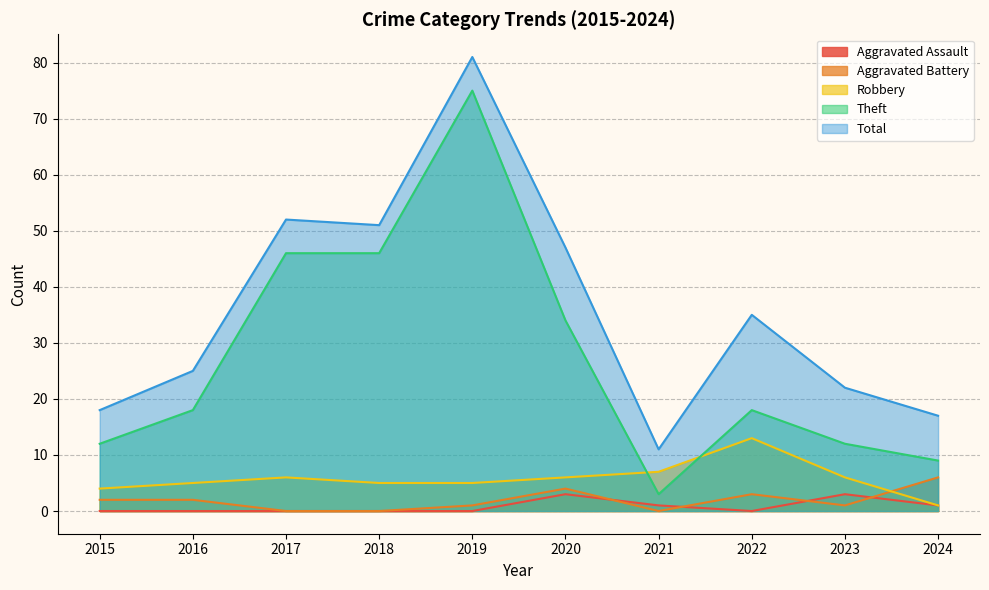

How many intersections are there between Robbery and Theft?

2